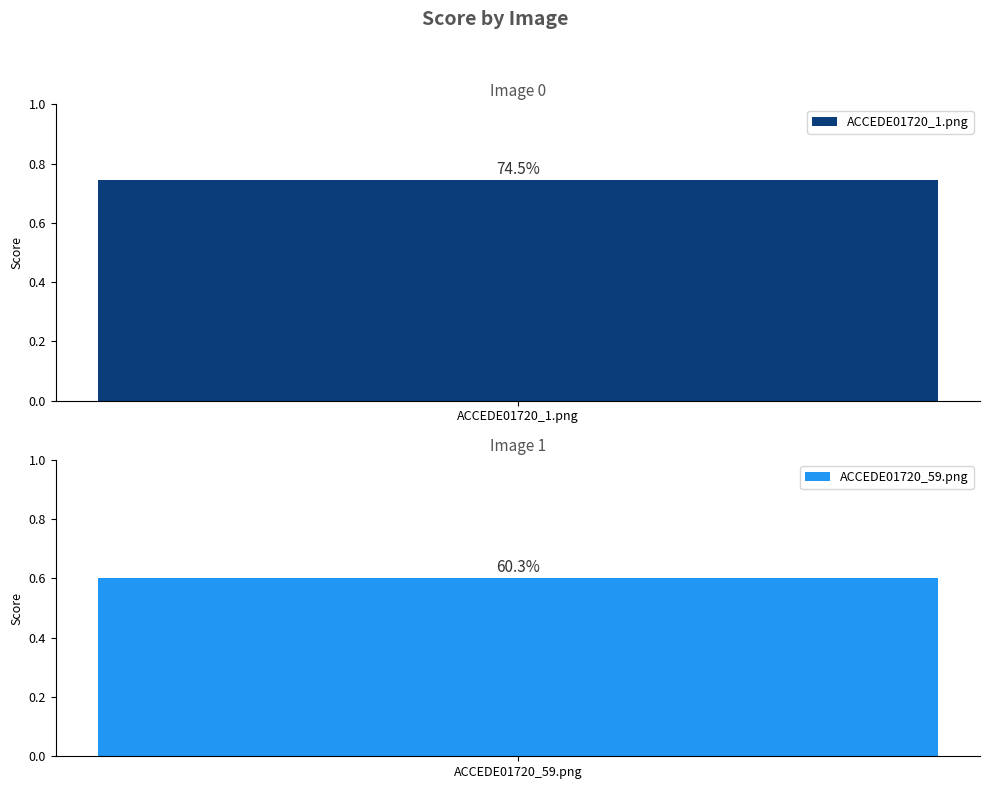

Reading right to left, extract all data points from this chart.

0.6	0.7